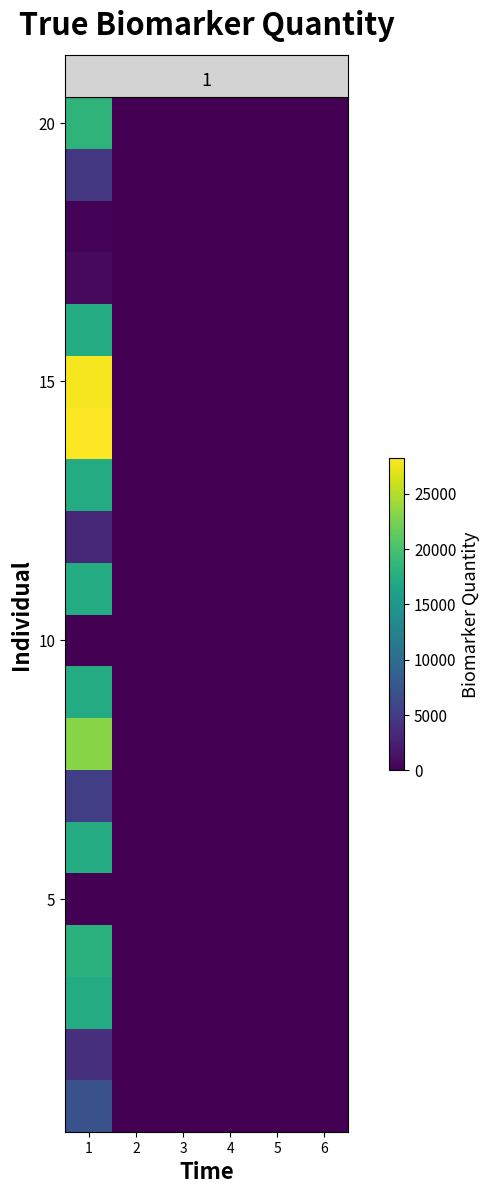

At which category is the sum across all series the highest?

1